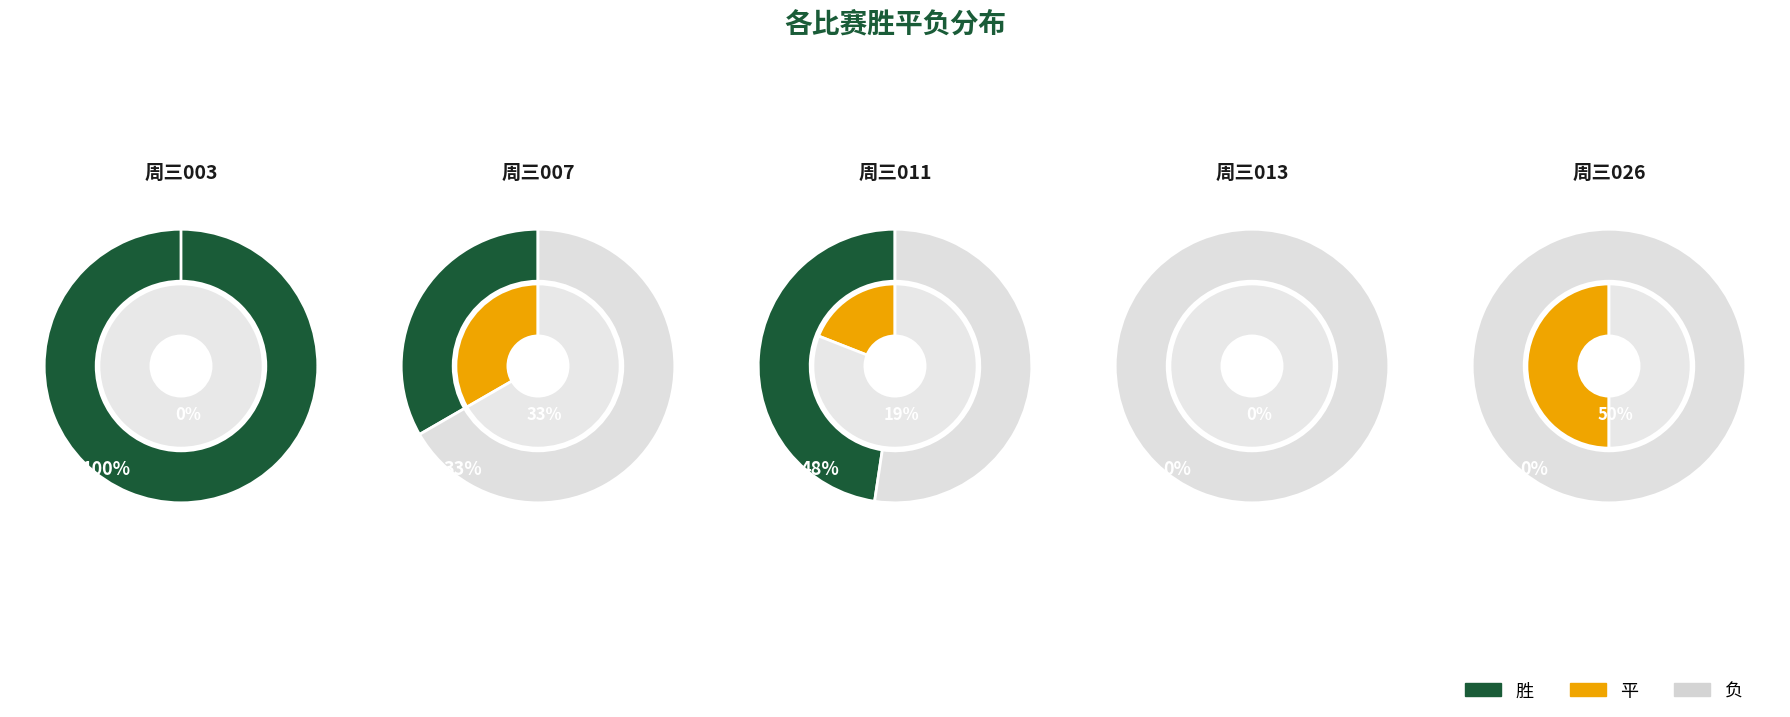

True or false: 周三003 accounts for 1% of the total.

False